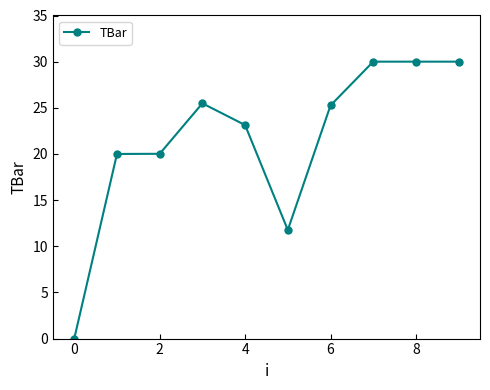

Reading left to right, what are all the values shown in this chart?

0.0	20.0	20.0	25.5	23.1	11.8	25.3	30.0	30.0	30.0